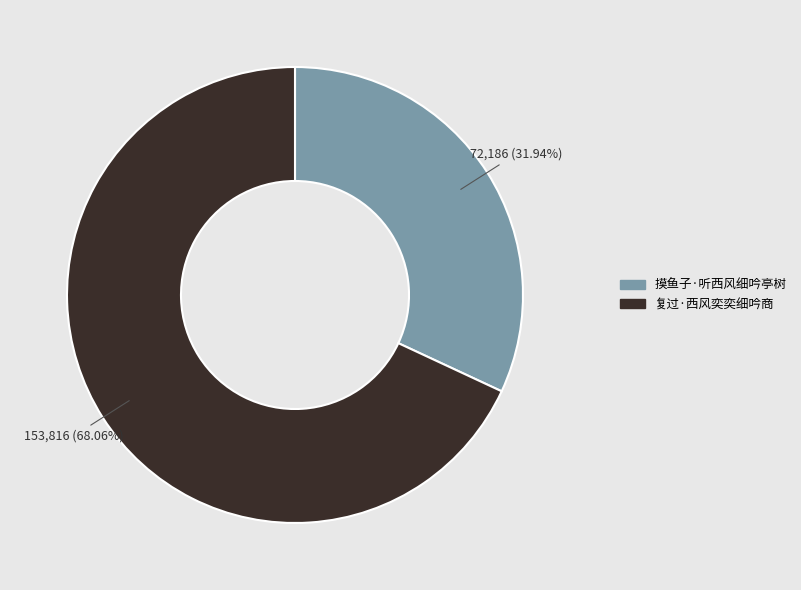

To the nearest percent, what is the combined percentage of 摸鱼子·听西风细吟亭树 and 复过·西风奕奕细吟商?

100%